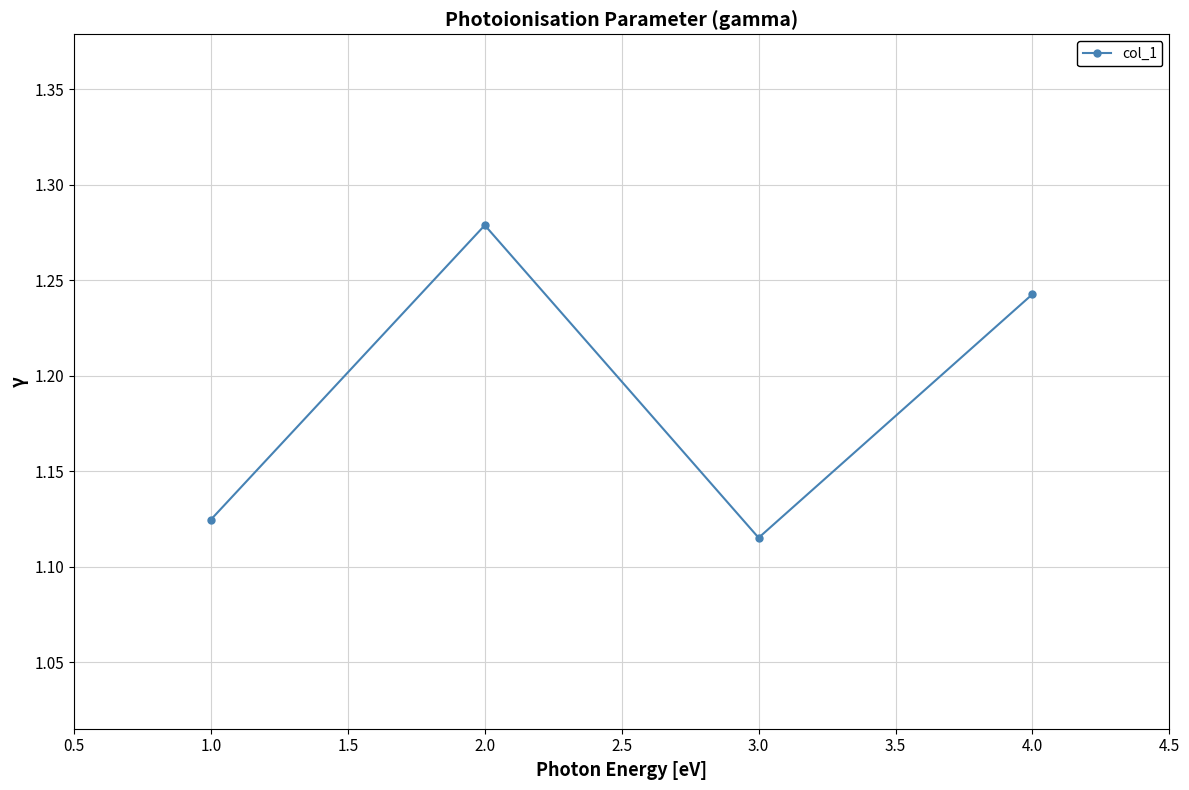

What is the label of the 2nd point from the right?

3.0